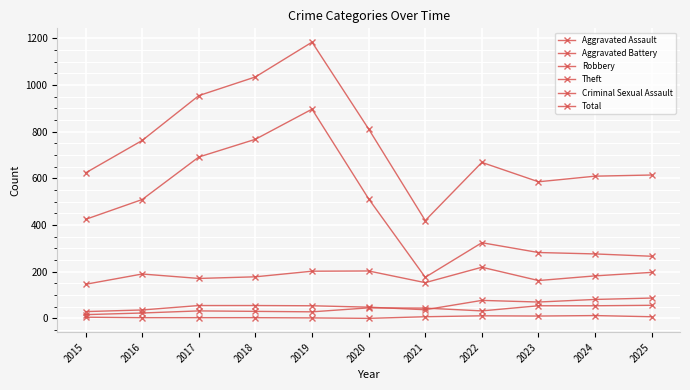

True or false: Criminal Sexual Assault and Total cross at least once.

False